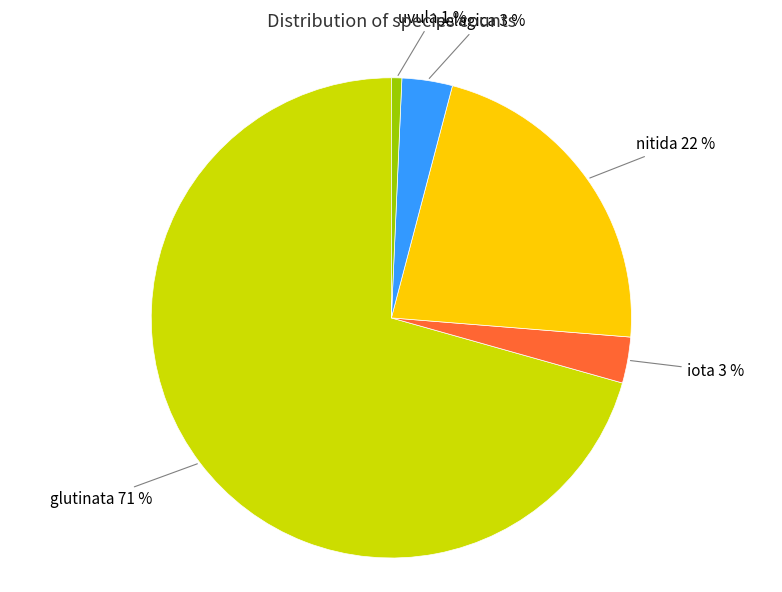

To the nearest percent, what is the difference between the largest and smallest slice percentages?

70%